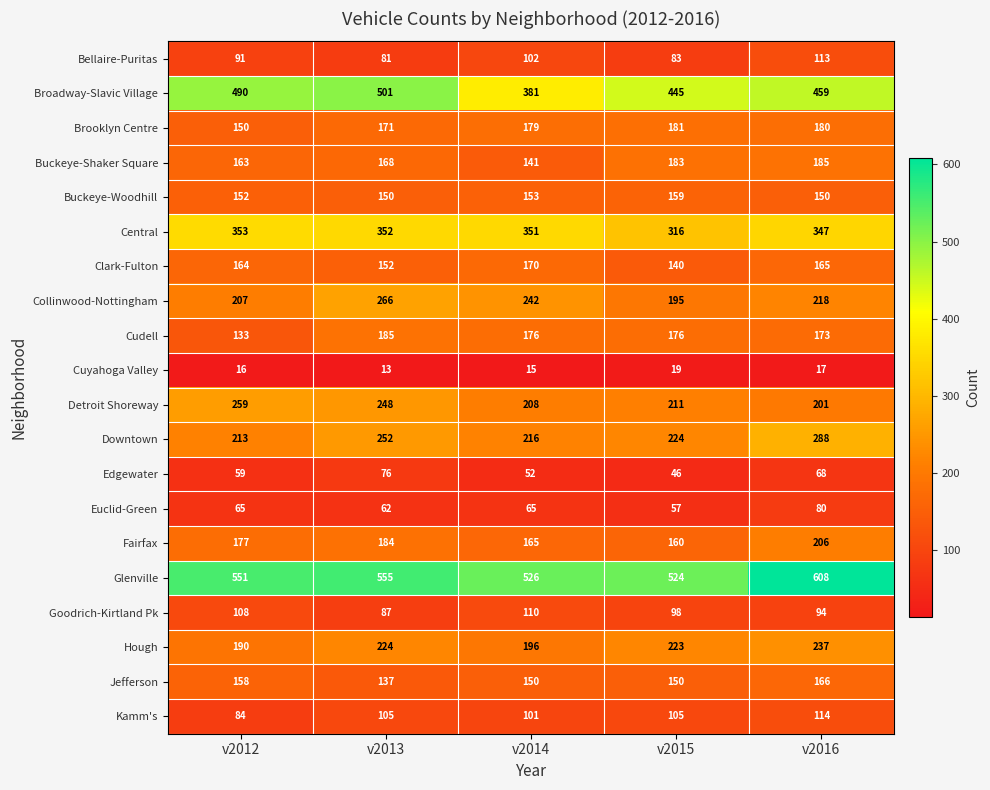

At v2013, list the series in order from largest to smallest.

Glenville, Broadway-Slavic Village, Central, Collinwood-Nottingham, Downtown, Detroit Shoreway, Hough, Cudell, Fairfax, Brooklyn Centre, Buckeye-Shaker Square, Clark-Fulton, Buckeye-Woodhill, Jefferson, Kamm's, Goodrich-Kirtland Pk, Bellaire-Puritas, Edgewater, Euclid-Green, Cuyahoga Valley